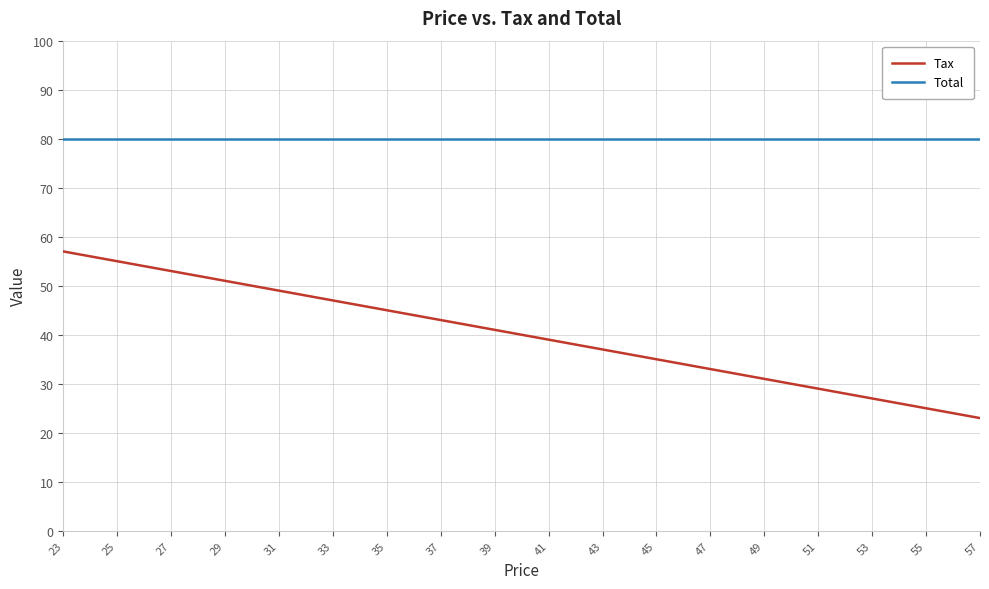

Reading right to left, extract all data points from this chart.

Tax: 23	25	27	29	31	33	35	37	39	41	43	45	47	49	51	53	55	57
Total: 80	80	80	80	80	80	80	80	80	80	80	80	80	80	80	80	80	80